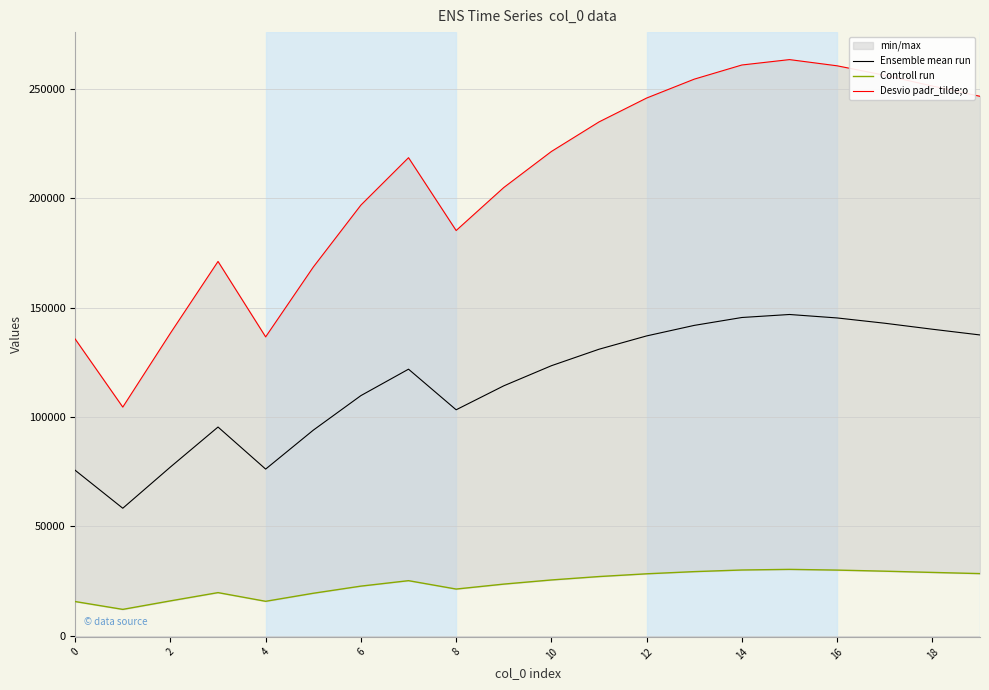

True or false: Desvio padr_tilde;o has more than 0 points higher than both neighbors.

True